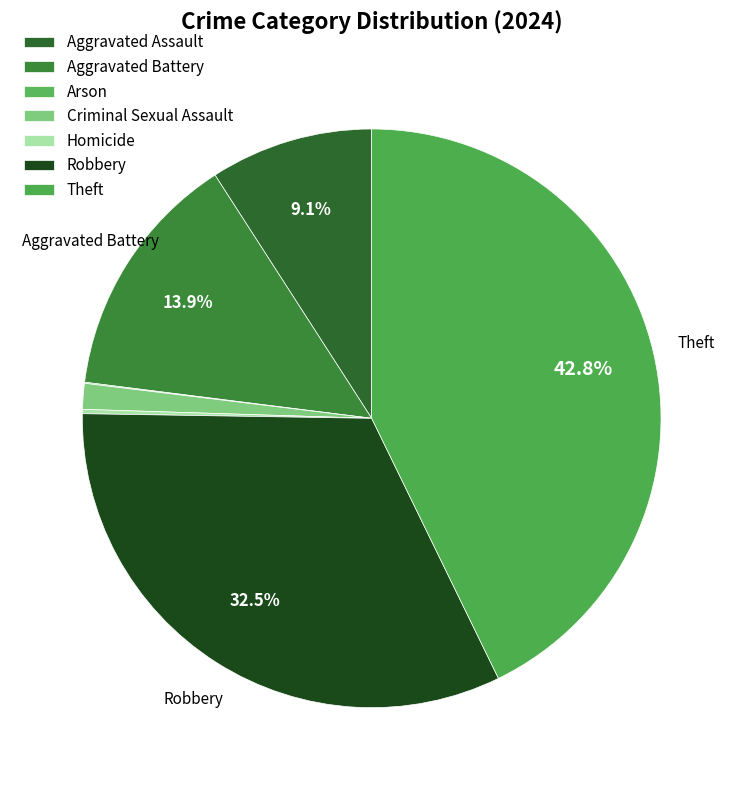

Is there any slice that represents more than half of the pie?

No